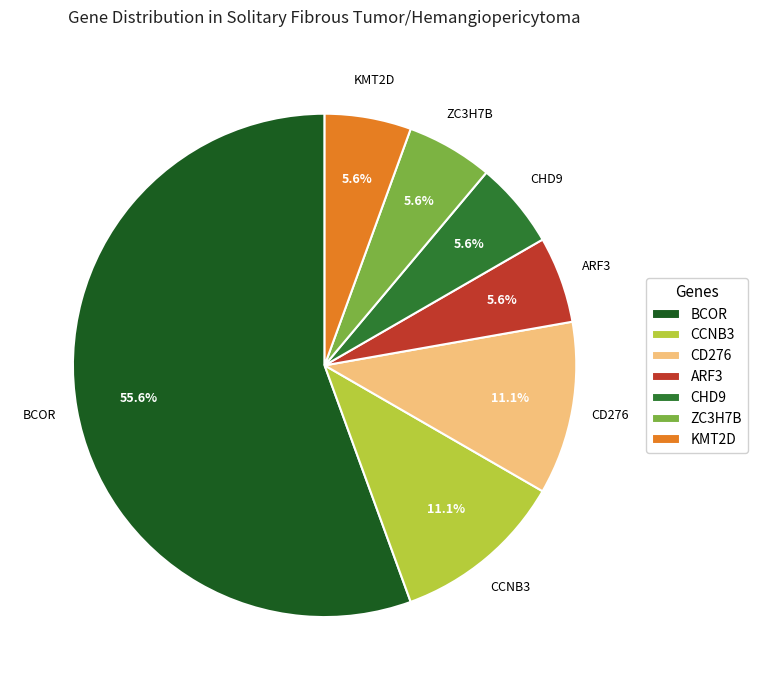

Which has a higher value, BCOR or CD276?

BCOR